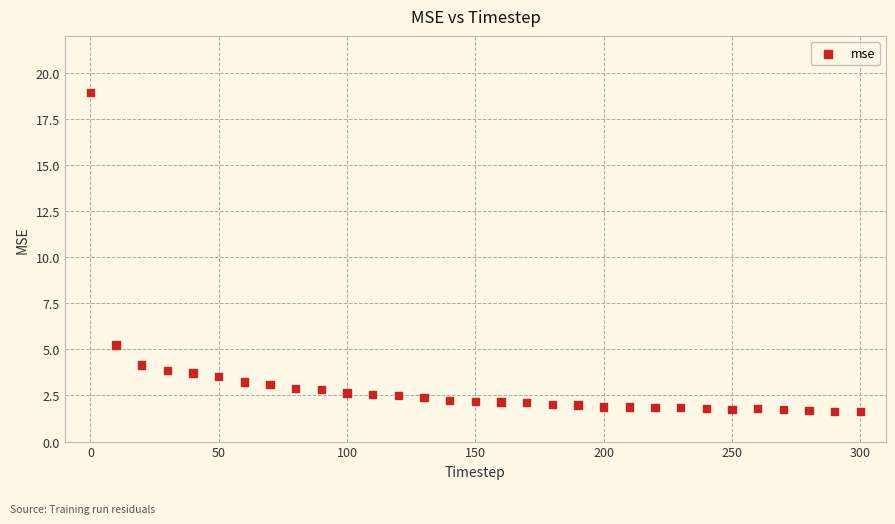

What is the range of X values (max minus min)?

300.0